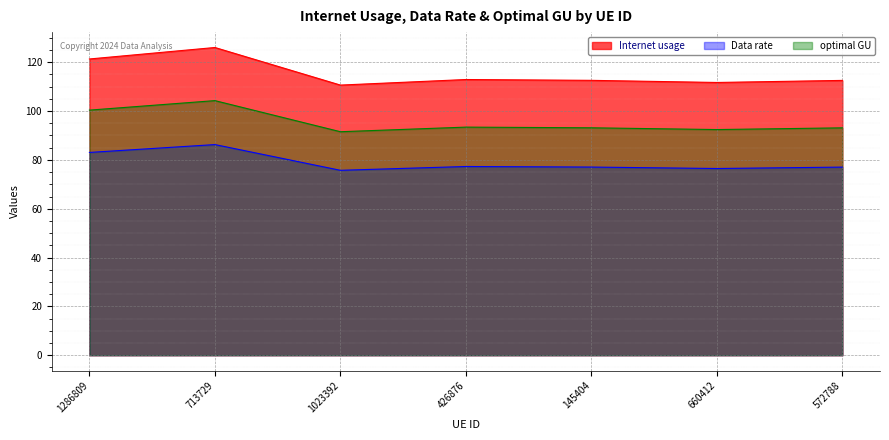

What is the maximum value for Internet usage?

126.0